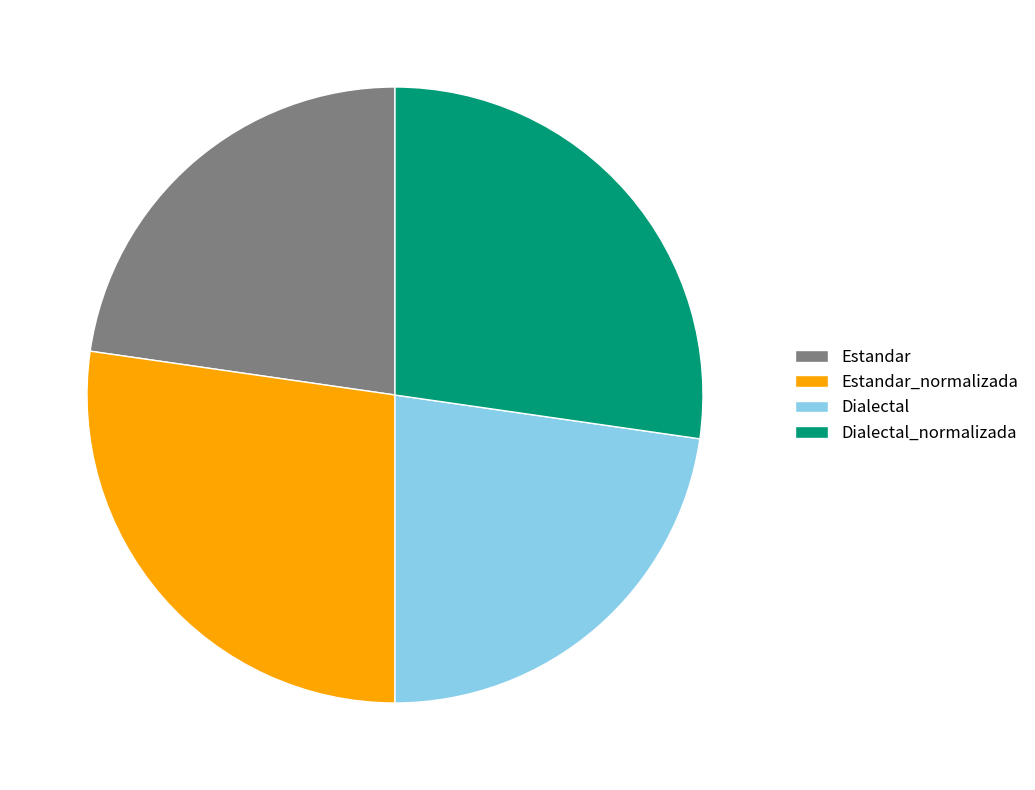

What is the ratio of the value at Dialectal to the value at Dialectal_normalizada?

0.8